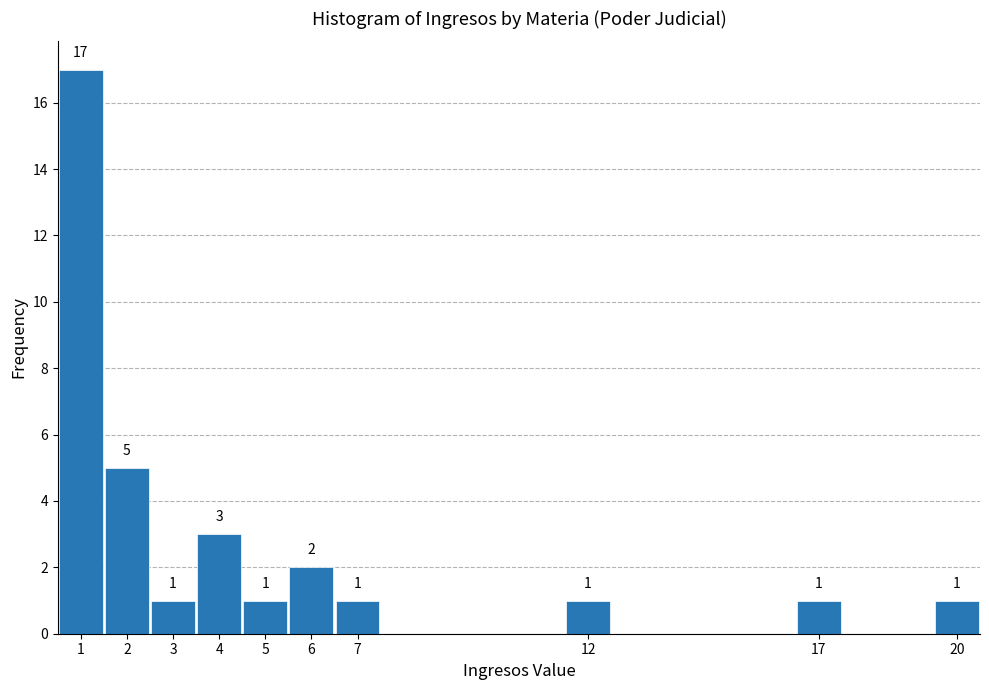

Over which range of the x-axis is the bar tallest?

0.5 to 1.5